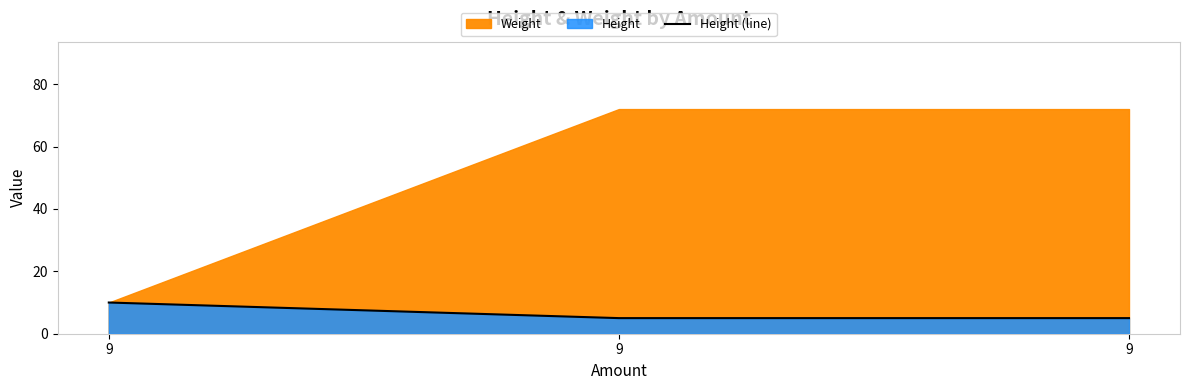

Which has a higher value, 9 or 9?

9